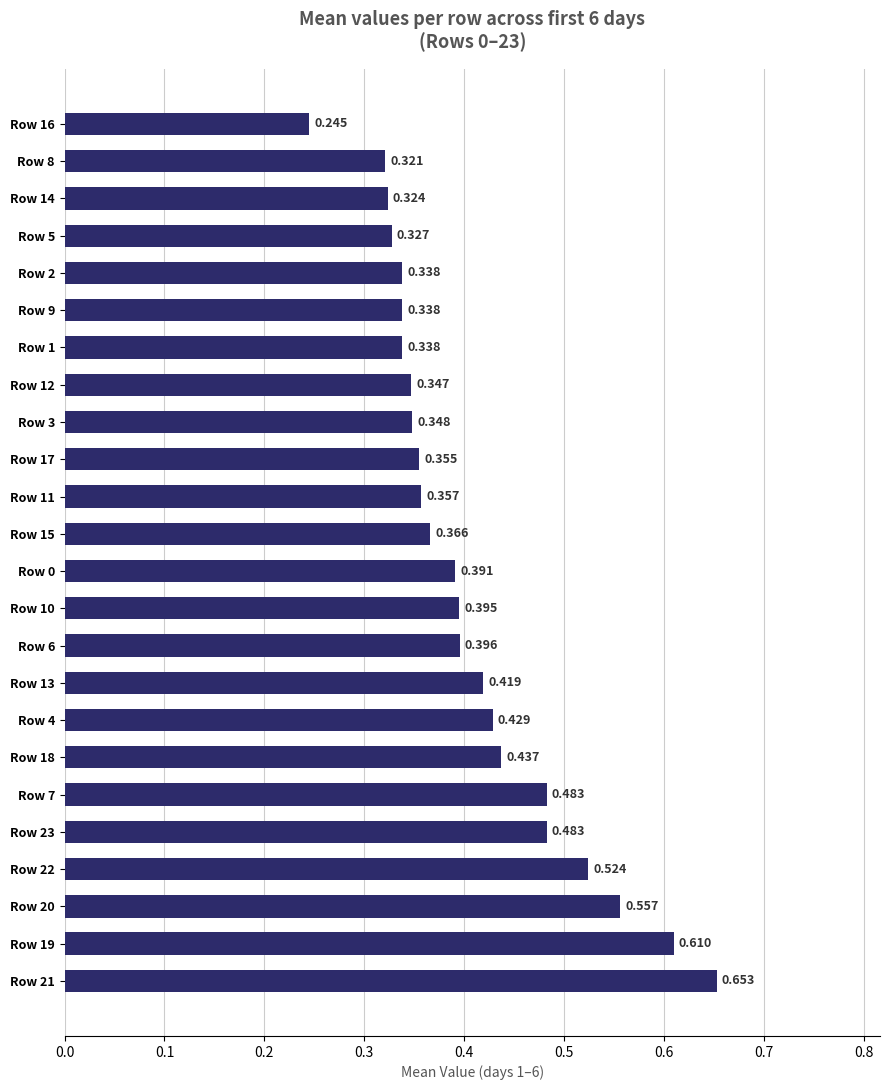

What is the minimum value shown in the chart?

0.2